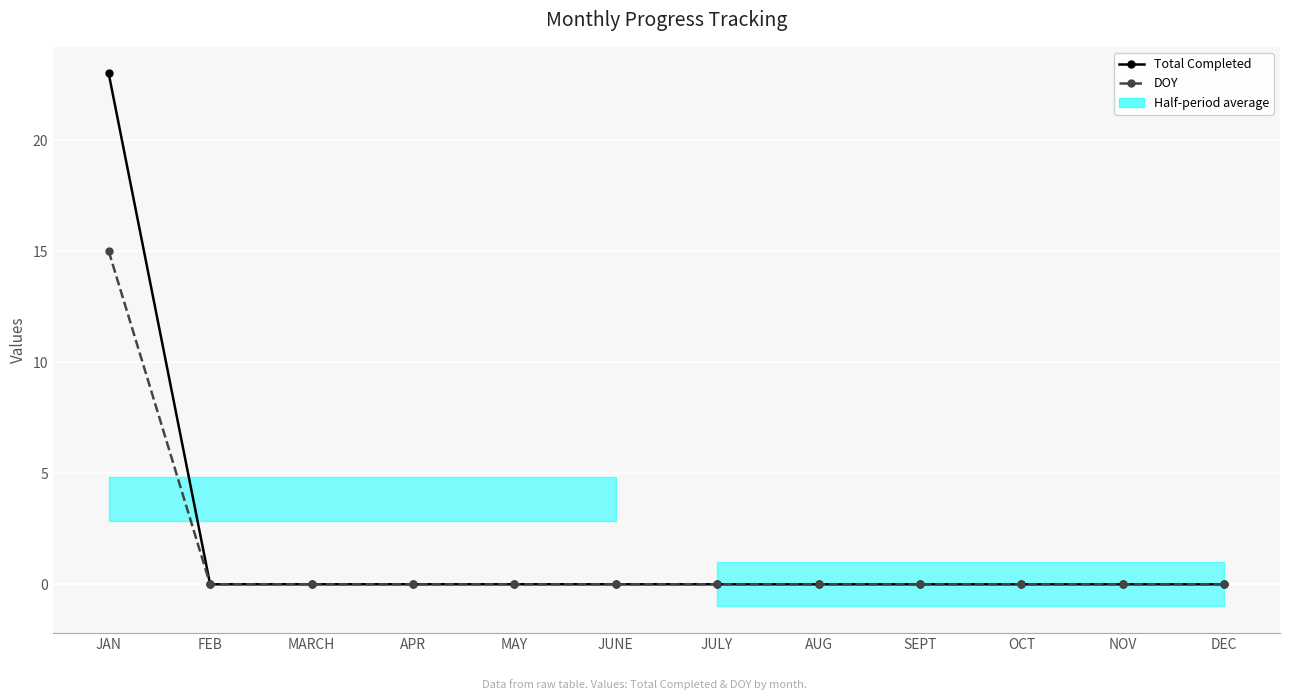

Is the value of Total Completed at DEC greater than the value of DOY at MARCH?

No